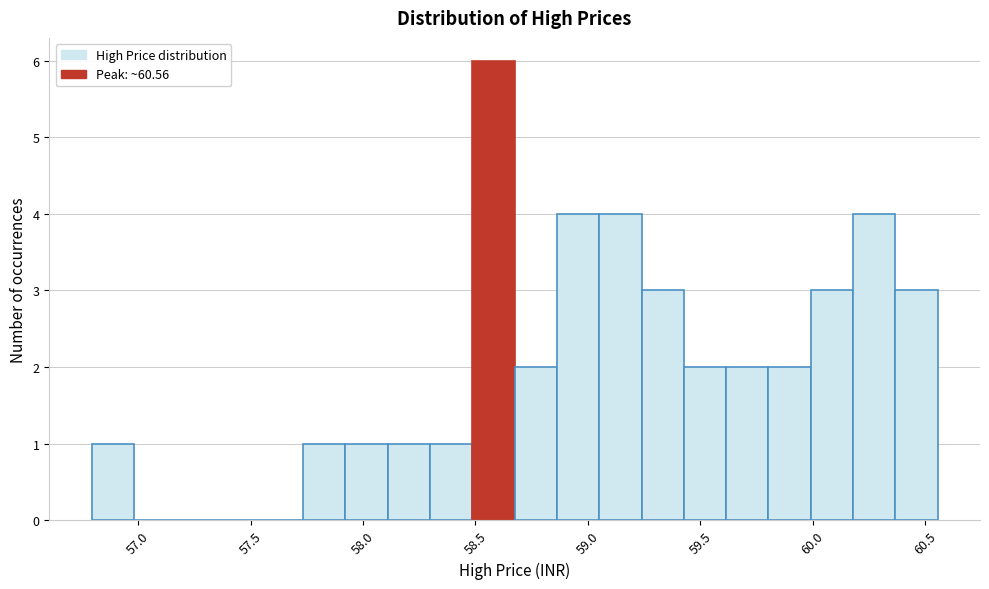

Around what value on the x-axis is the tallest bar? Give the approximate position of its centre, as read against the axis.

58.60